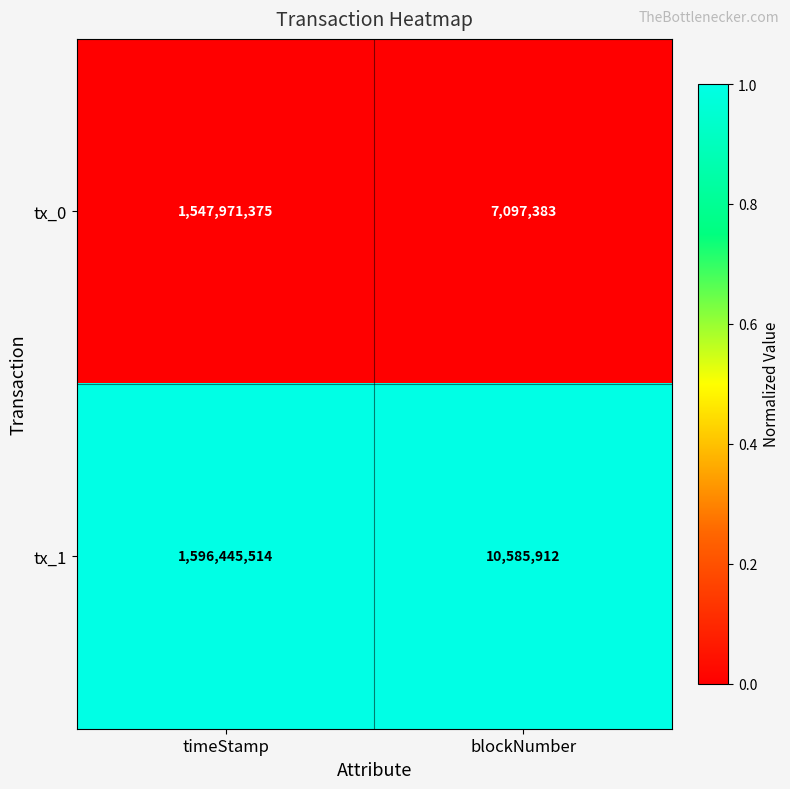

Reading left to right, transcribe all the data shown in this chart.

tx_0: 1547971375	7097383
tx_1: 1596445514	10585912